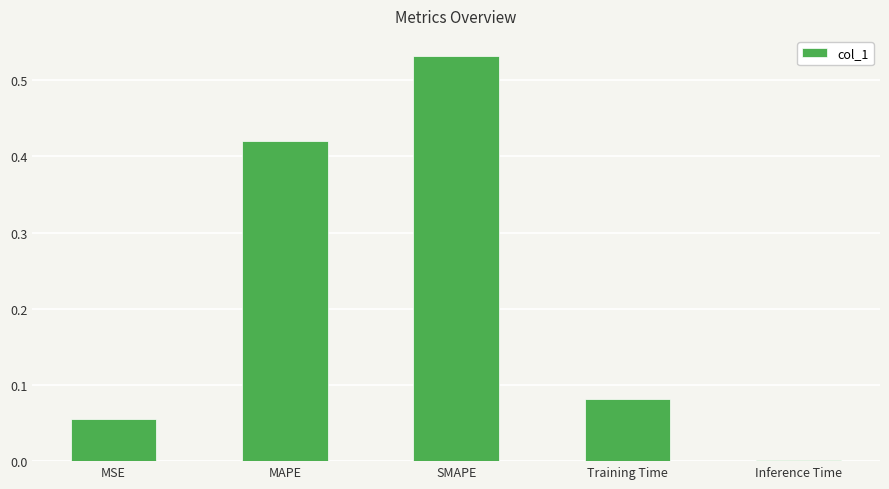

What is the sum of all values?

1.1